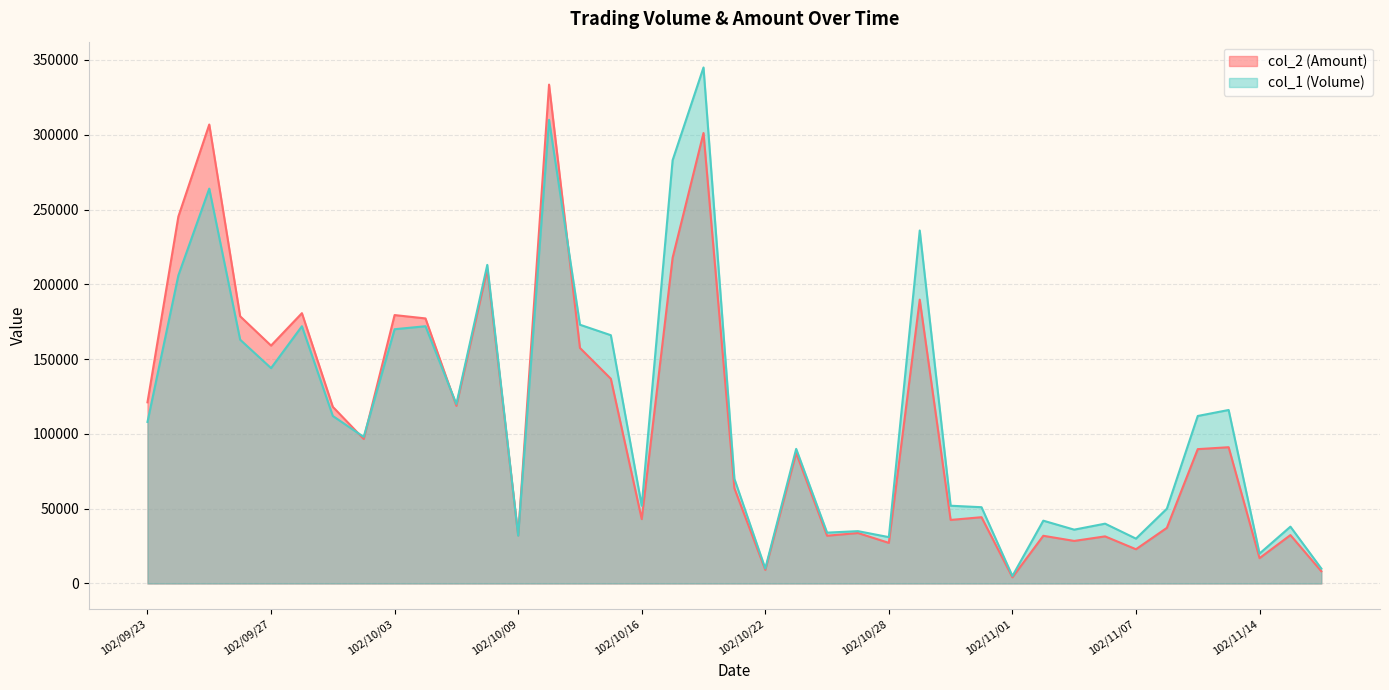

Which has a higher value, 102/10/09 or 102/10/03?

102/10/03